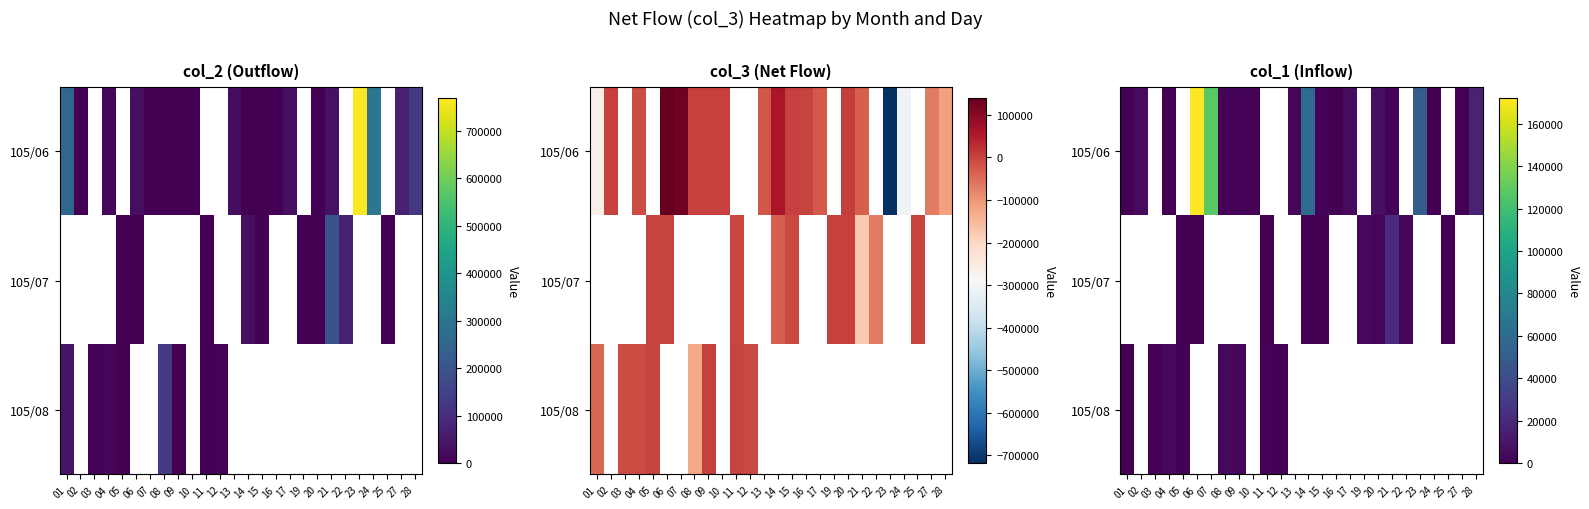

List the series in order of their overall mean, highest first.

105/06, 105/07, 105/08